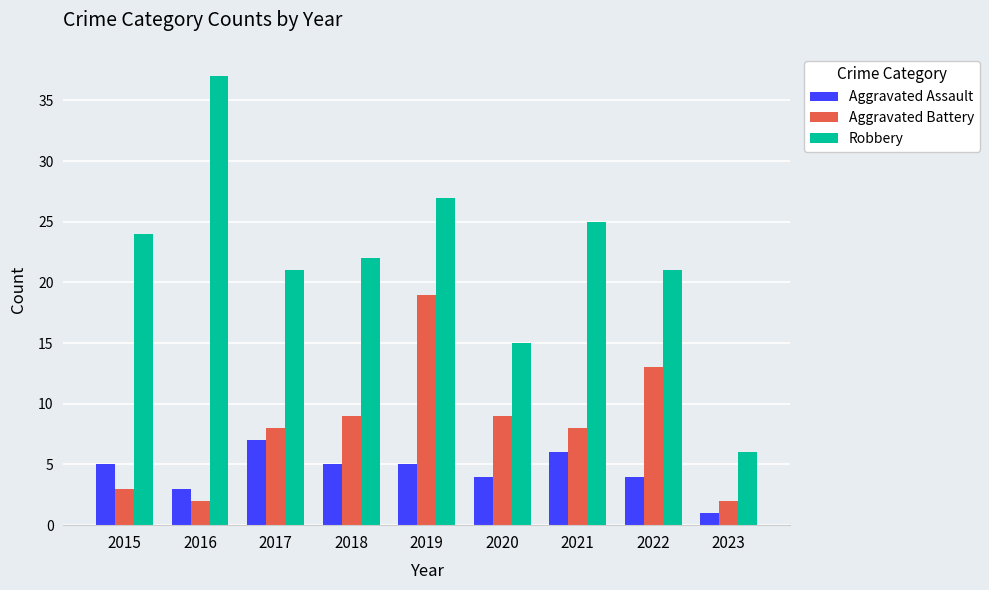

What value does the Robbery series have at 2022?

21